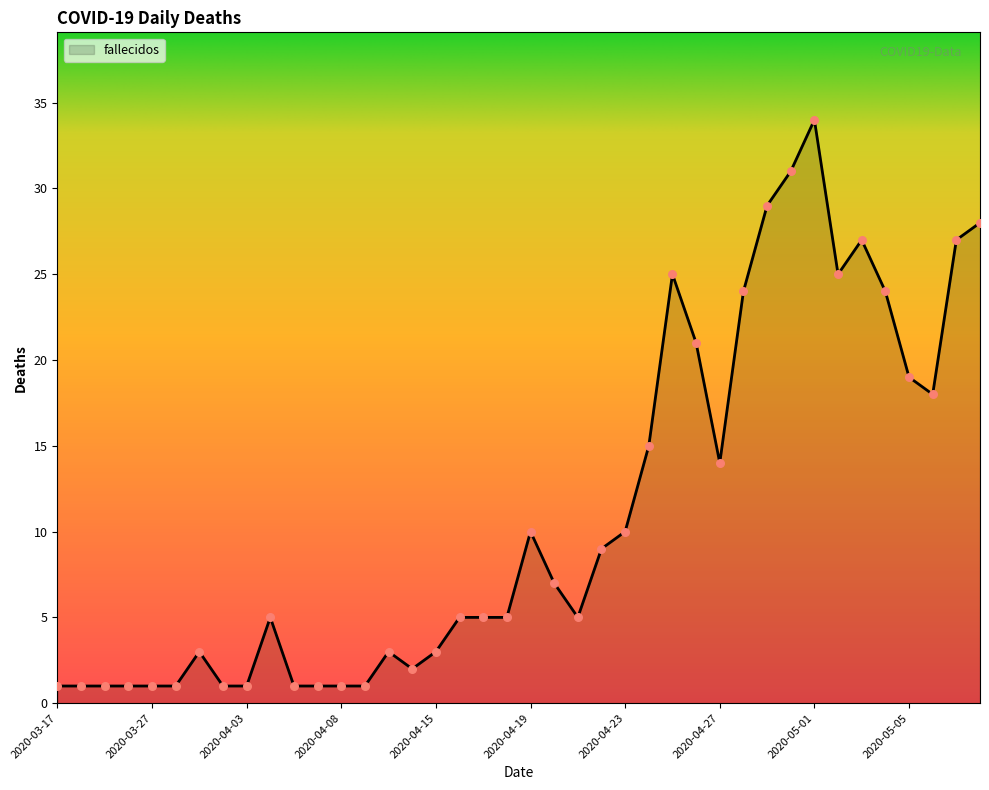

What is the difference between the maximum and minimum values?

33